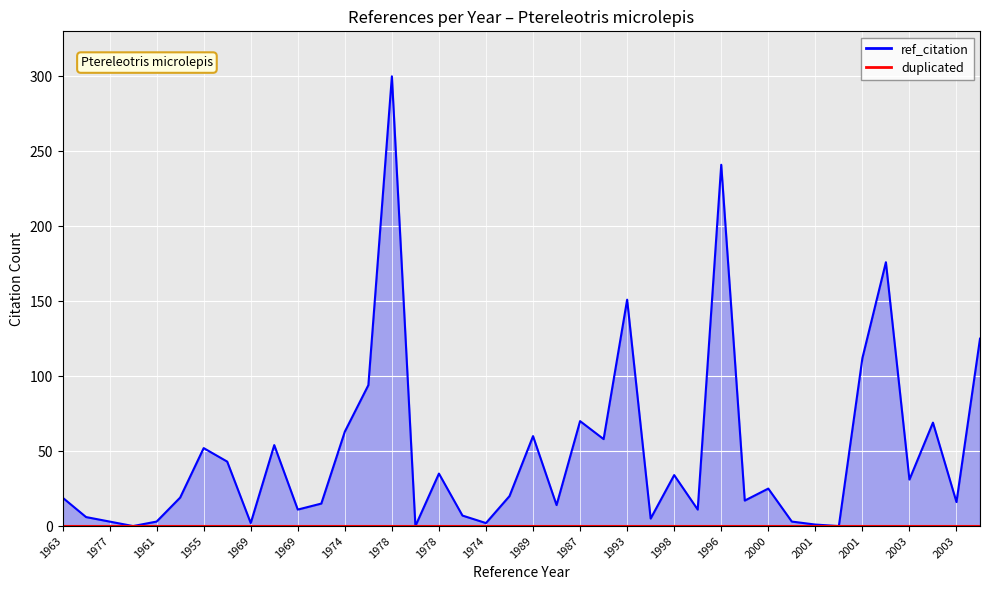

At how many categories does at least one series exceed 161?

3